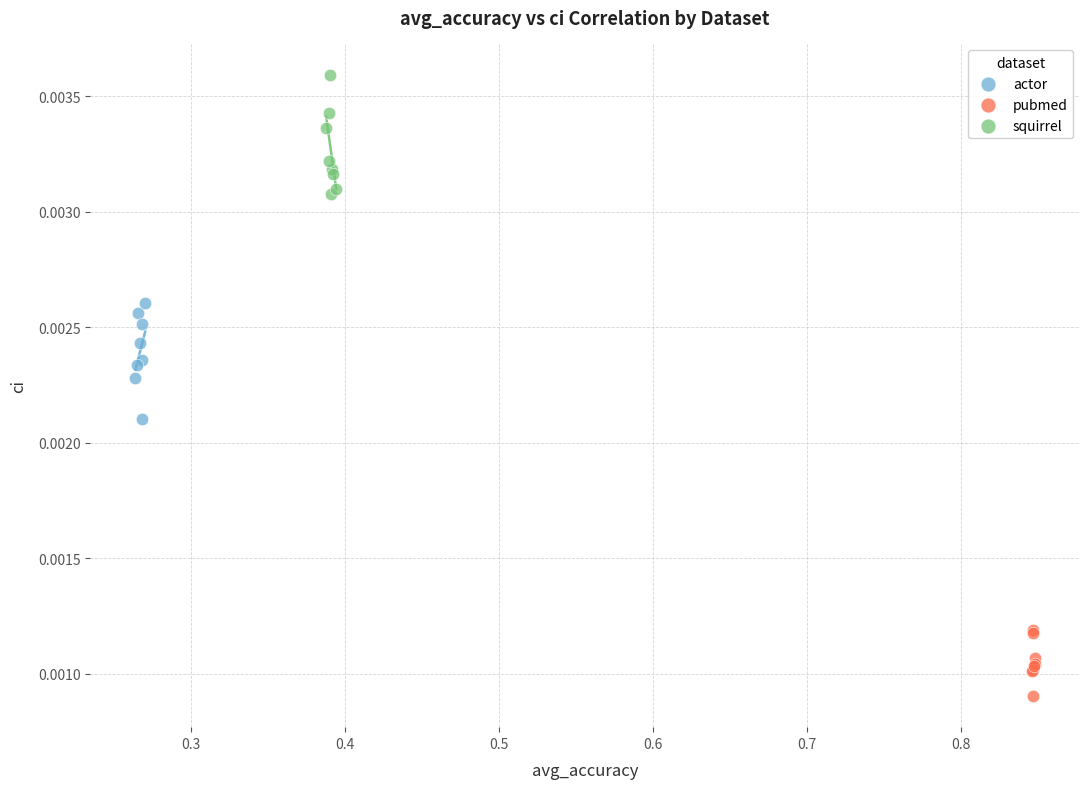

What are all the series names shown in the legend?

actor, pubmed, squirrel